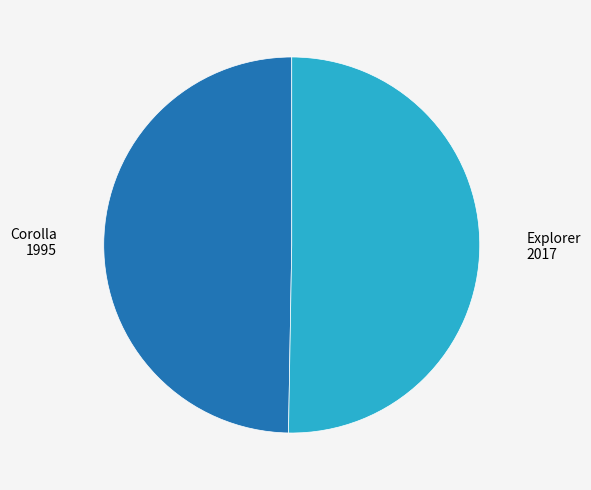

What is the largest slice in the pie chart?

Explorer